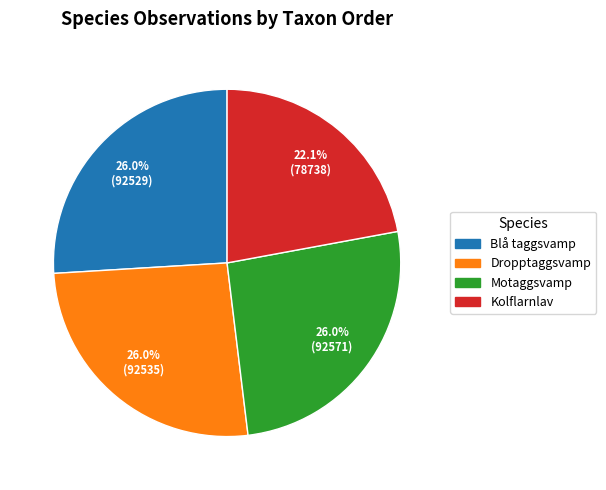

To the nearest percent, what is the combined percentage of Blå taggsvamp and Dropptaggsvamp?

52%